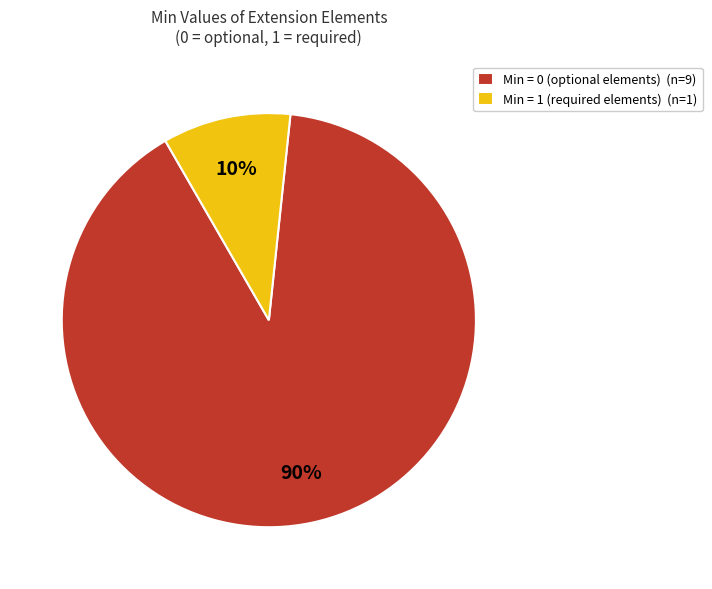

Which has a higher value, Min = 1 (required elements) (n=1) or Min = 0 (optional elements) (n=9)?

Min = 0 (optional elements) (n=9)